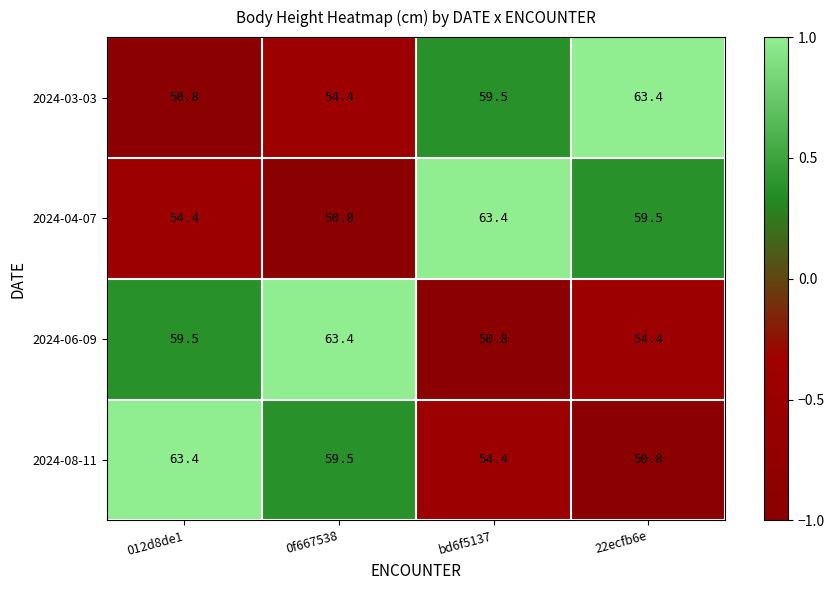

Reading right to left, extract all data points from this chart.

2024-03-03: 22ecfb6e=63.4	bd6f5137=59.5	0f667538=54.4	012d8de1=50.8
2024-04-07: 22ecfb6e=59.5	bd6f5137=63.4	0f667538=50.8	012d8de1=54.4
2024-06-09: 22ecfb6e=54.4	bd6f5137=50.8	0f667538=63.4	012d8de1=59.5
2024-08-11: 22ecfb6e=50.8	bd6f5137=54.4	0f667538=59.5	012d8de1=63.4